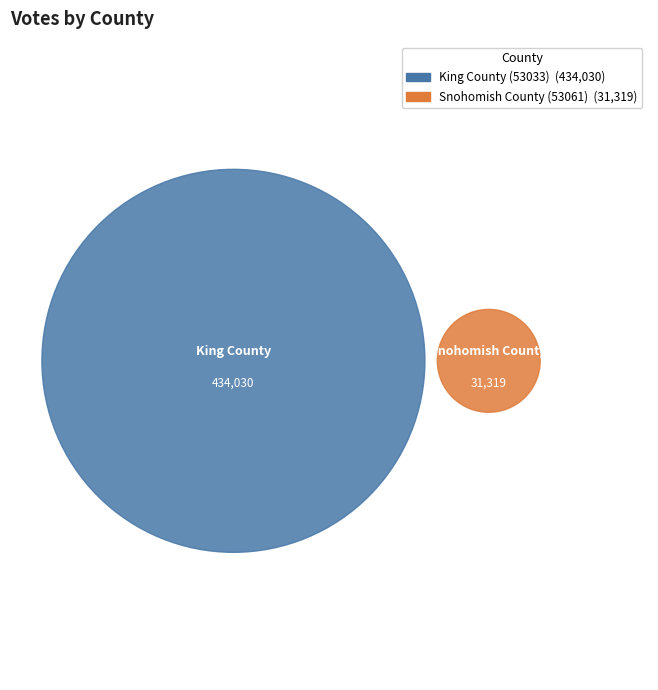

Which category has the smallest portion of the pie?

53061